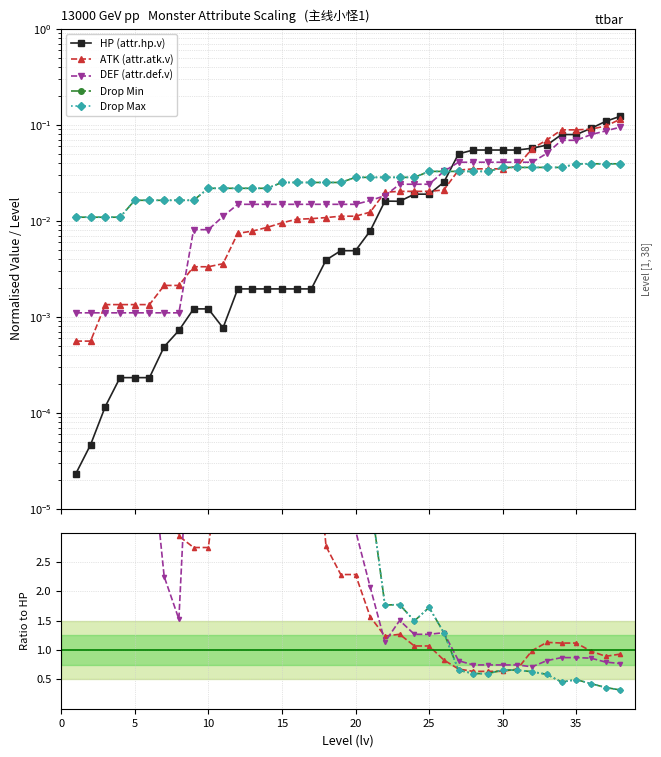

Which series changed the most between 30 and 35?

ATK (attr.atk.v)